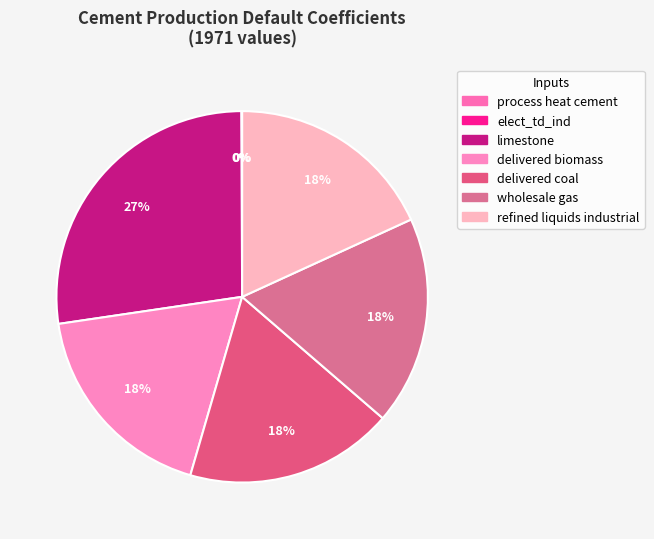

Does any single category account for the majority?

No